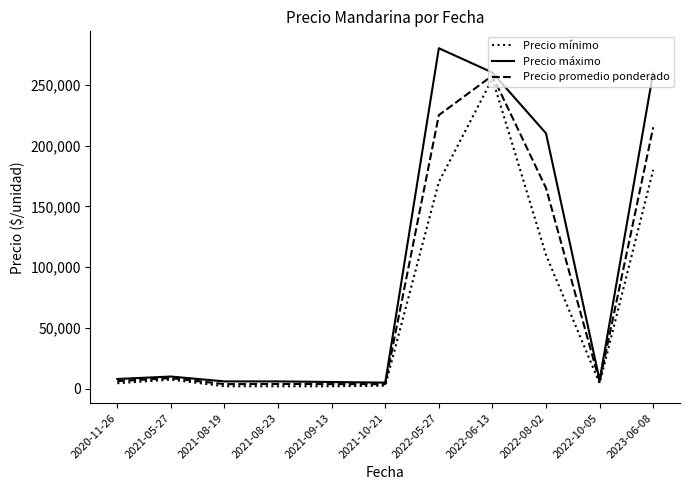

How many lines are shown in the chart?

3